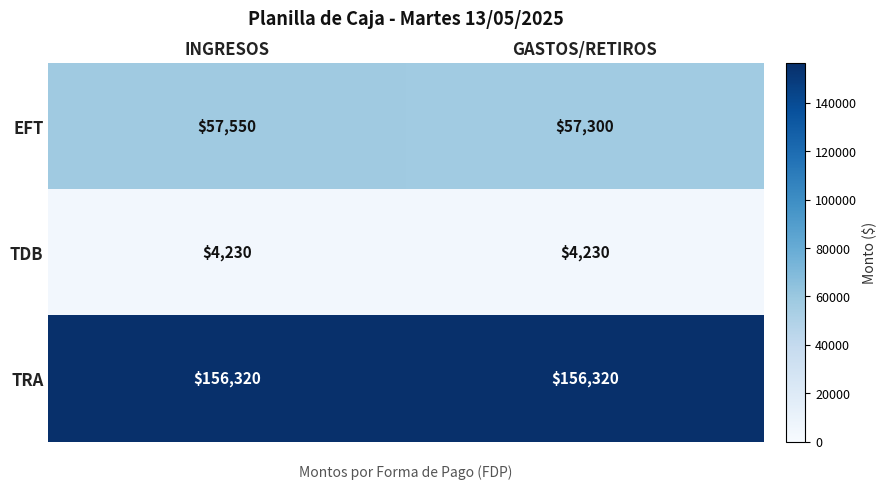

Reading left to right, list all the values displayed in this chart.

EFT: 57550	57300
TDB: 4230	4230
TRA: 156320	156320